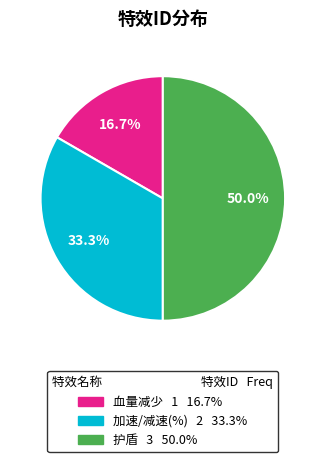

Which has a higher value, 加速/减速(%) or 护盾?

护盾